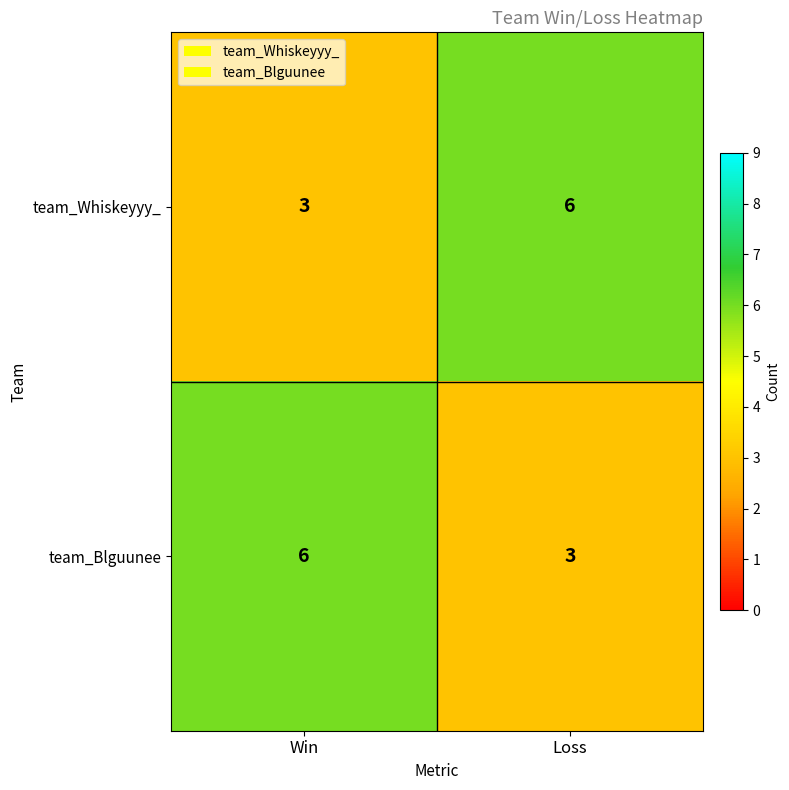

What is the sum of all team_Blguunee values?

9